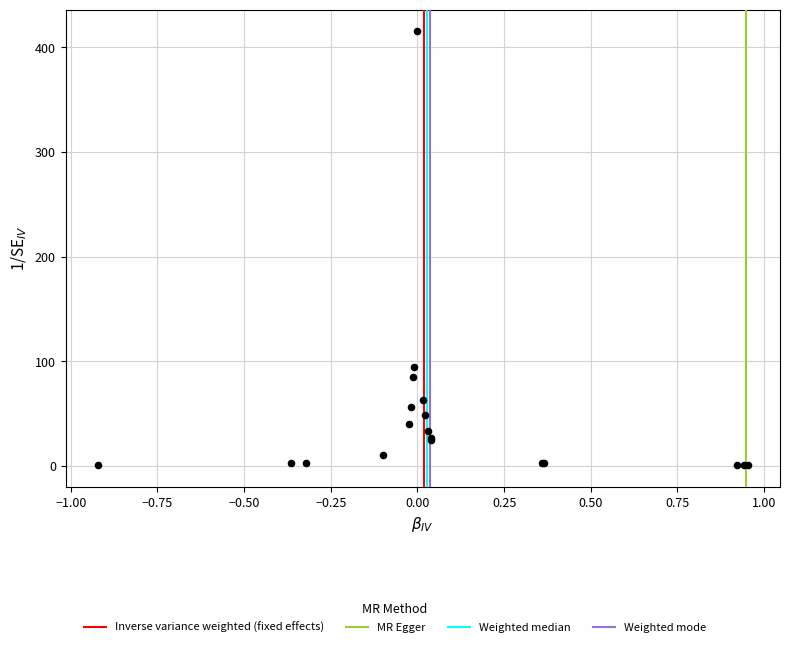

What Y value in the scatter plot is closest to 208?

94.3